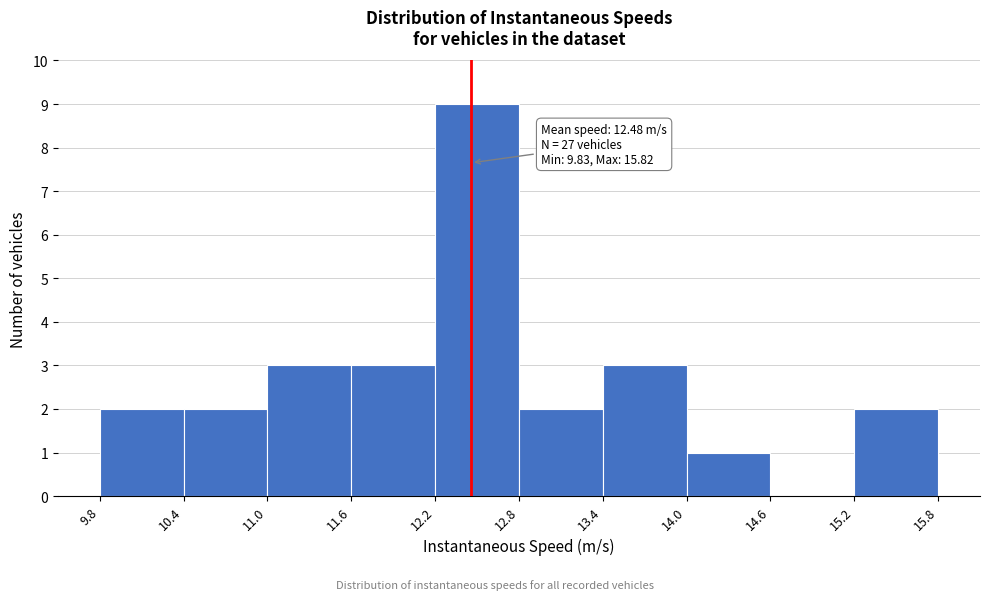

Which range on the x-axis has the tallest bar?

12.2 to 12.8